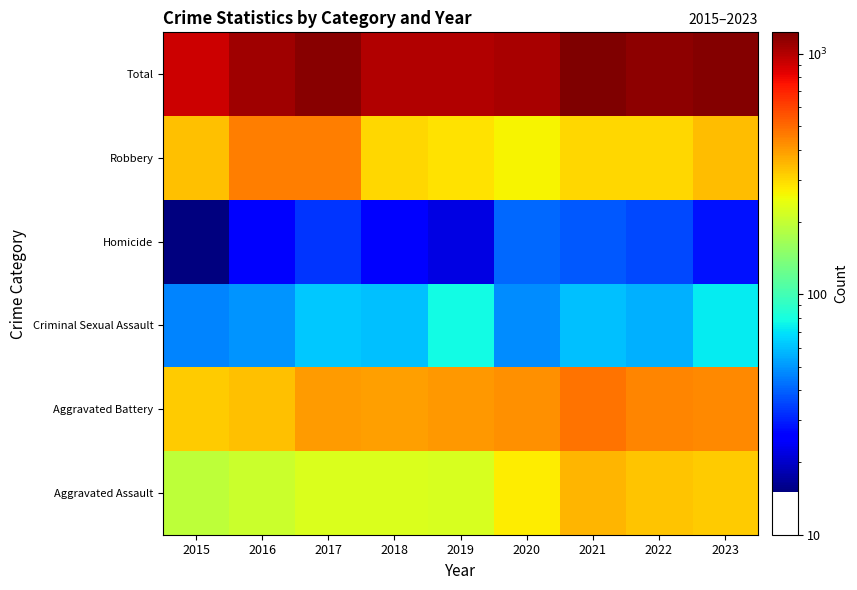

At which category is the sum across all series the highest?

2021